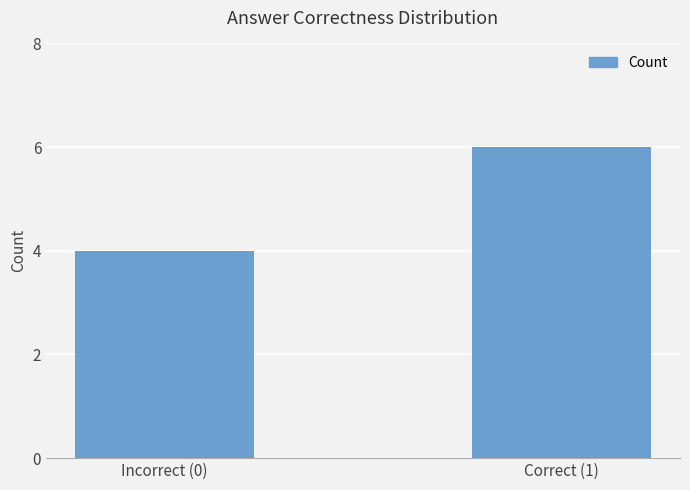

Reading right to left, extract all data points from this chart.

Correct (1)=6	Incorrect (0)=4